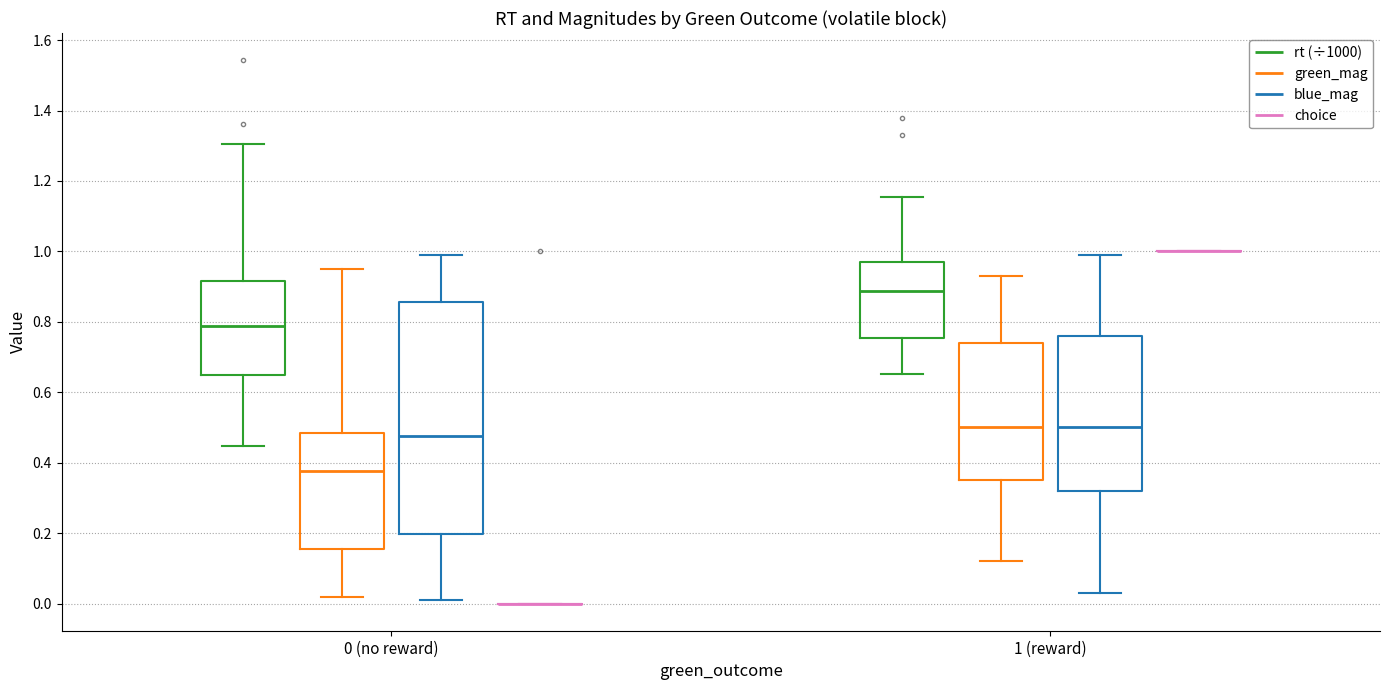

Where is the lower edge of the box for 0 (no reward) (rt (÷1000)) on the y-axis? The values are not printed on the chart, so give them approximately, as read against the axis.

0.64